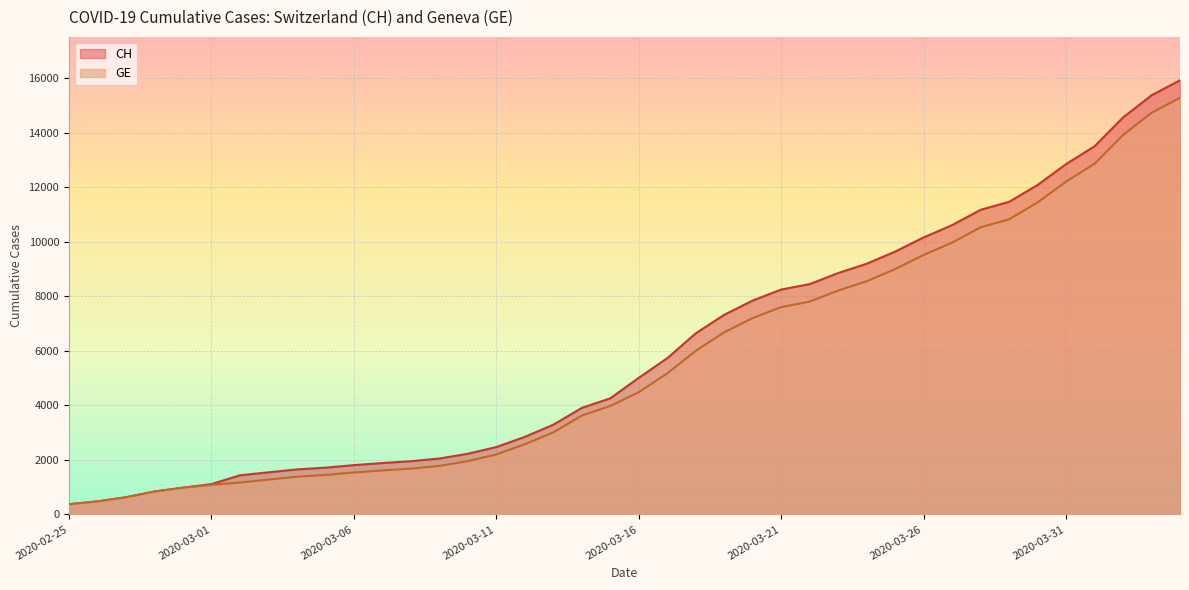

True or false: CH has a value of 840 at 2020-02-28.

True